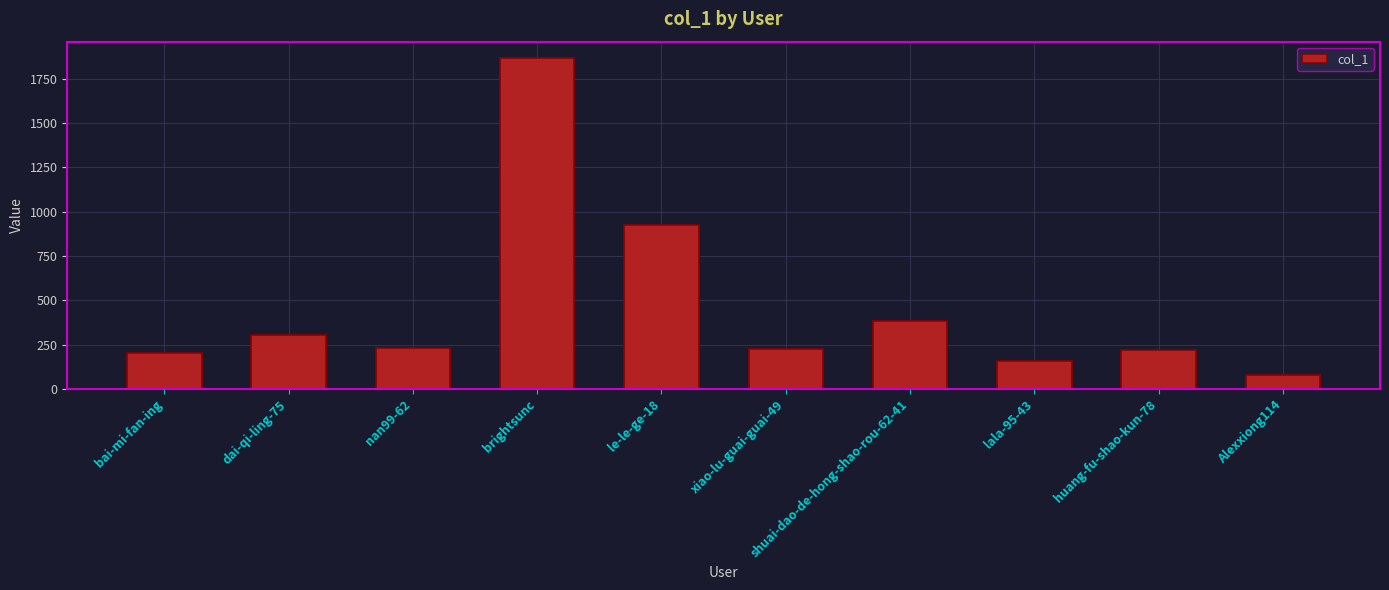

What is the value of the 10th bar from the left?

81